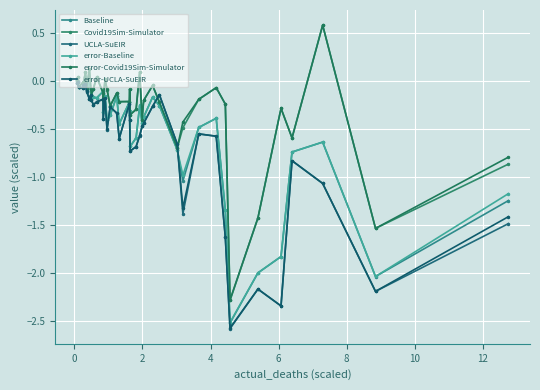

Which series ends up on top after the final intersection of error-Covid19Sim-Simulator and UCLA-SuEIR?

error-Covid19Sim-Simulator